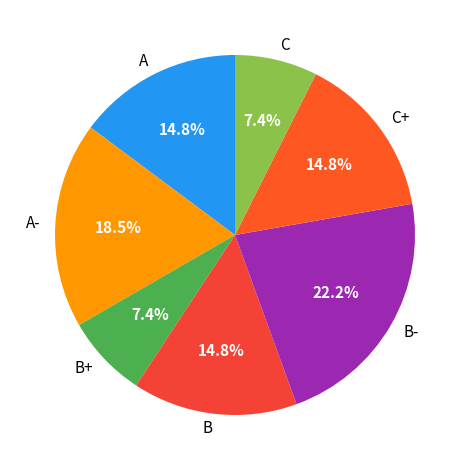

Which slice is the largest?

B-